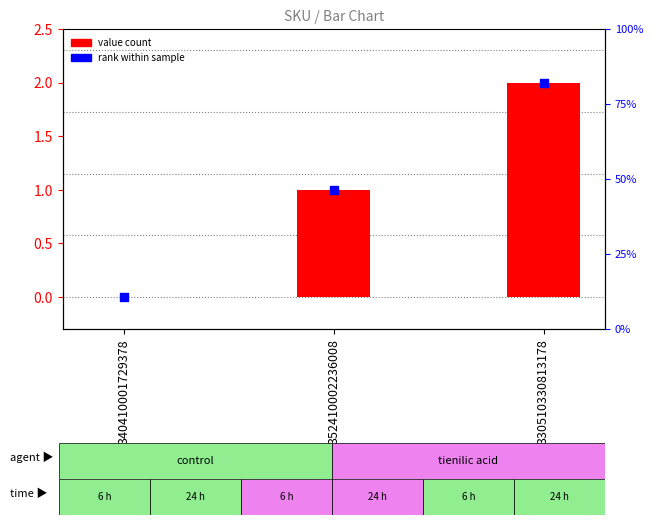

At how many categories does at least one series exceed 0?

2